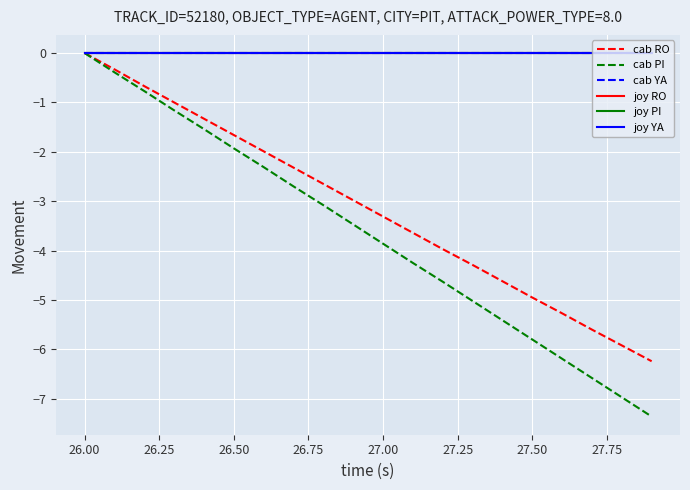

How many lines are shown in the chart?

6